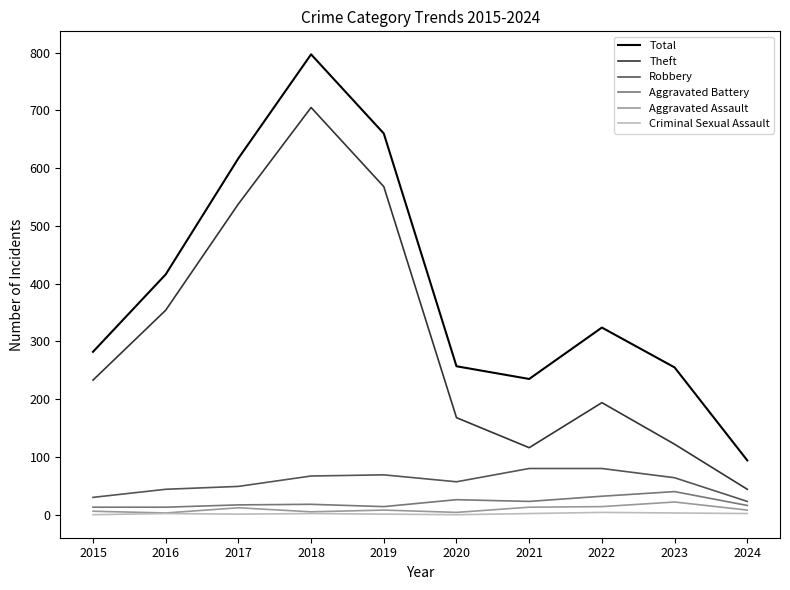

True or false: Criminal Sexual Assault has a value of 2 at 2018.

True